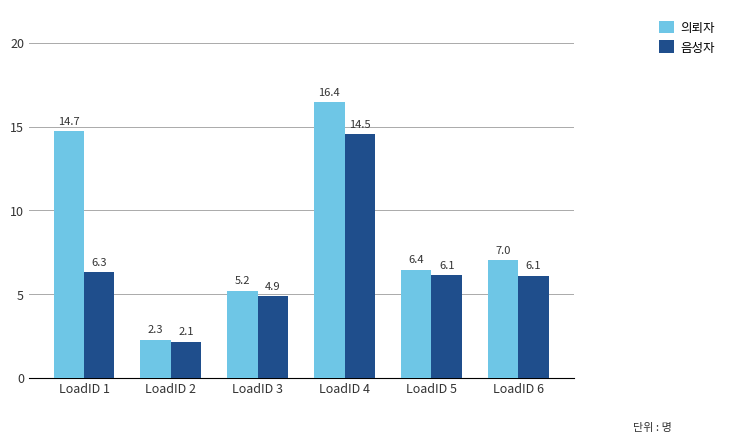

List the series in order of their overall mean, highest first.

의뢰자, 음성자